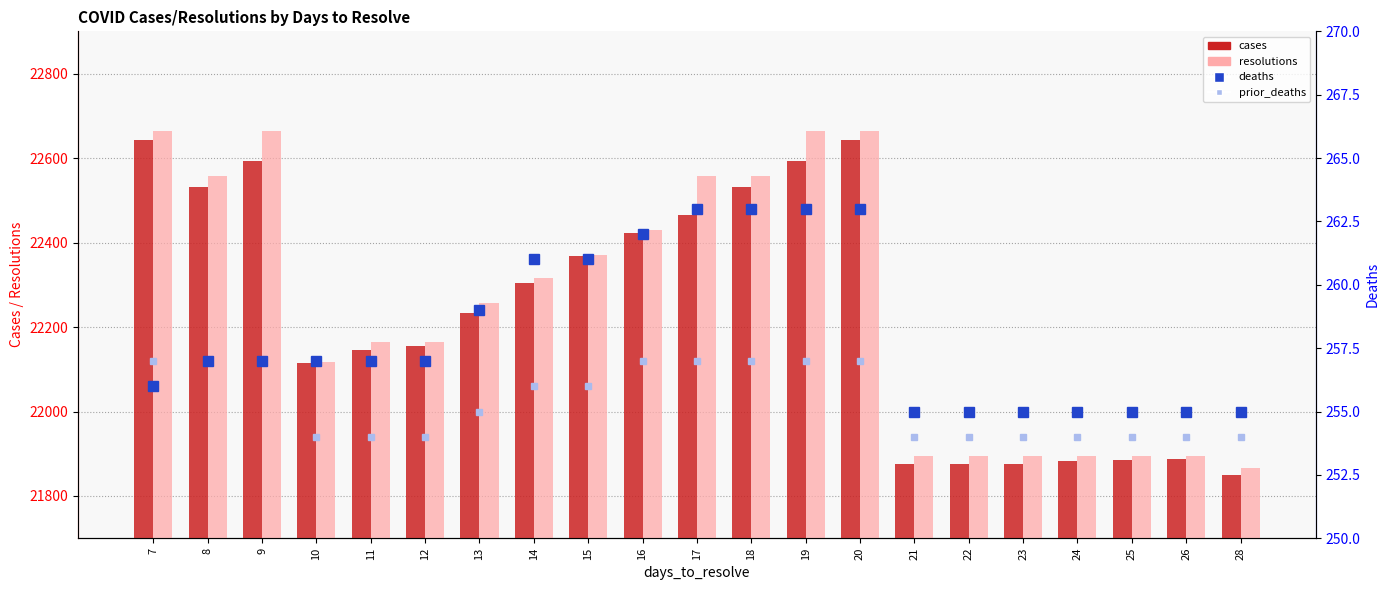

Reading right to left, list all the values displayed in this chart.

cases: 28=21850	26=21888	25=21886	24=21882	23=21876	22=21876	21=21876	20=22643	19=22594	18=22532	17=22466	16=22422	15=22367	14=22304	13=22234	12=22154	11=22145	10=22114	9=22594	8=22532	7=22643
resolutions: 28=21867	26=21894	25=21894	24=21894	23=21894	22=21894	21=21894	20=22664	19=22664	18=22557	17=22557	16=22430	15=22371	14=22315	13=22258	12=22165	11=22165	10=22118	9=22664	8=22557	7=22664
deaths: 28=255	26=255	25=255	24=255	23=255	22=255	21=255	20=263	19=263	18=263	17=263	16=262	15=261	14=261	13=259	12=257	11=257	10=257	9=257	8=257	7=256
prior_deaths: 28=254	26=254	25=254	24=254	23=254	22=254	21=254	20=257	19=257	18=257	17=257	16=257	15=256	14=256	13=255	12=254	11=254	10=254	9=257	8=257	7=257